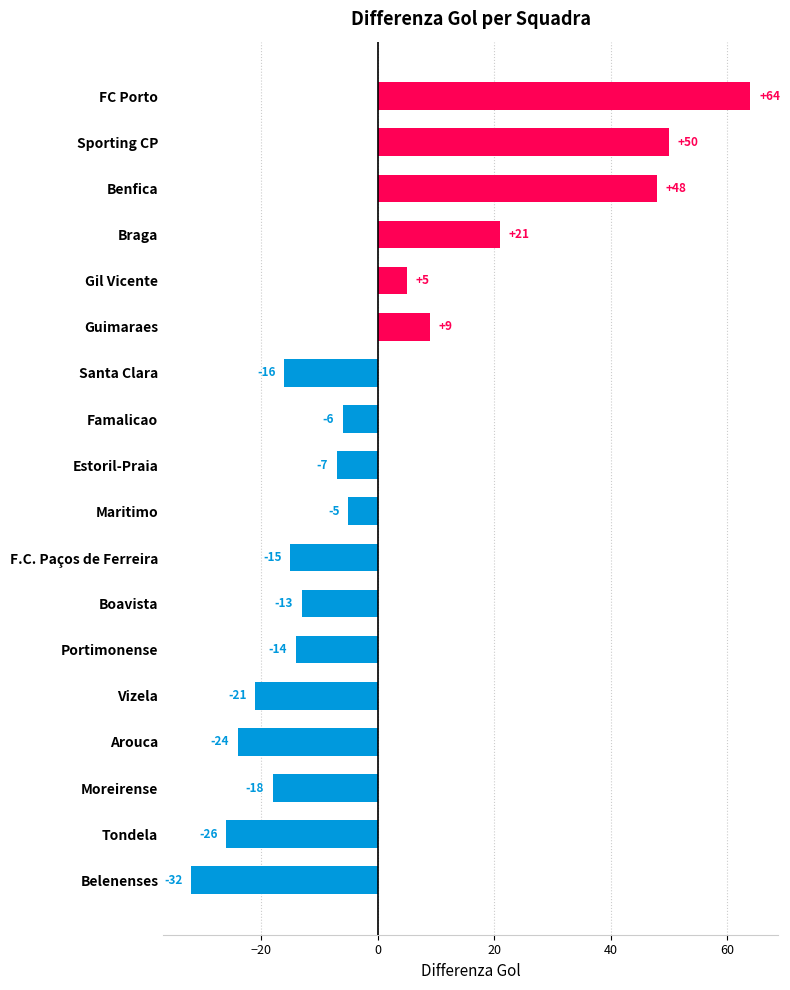

The value at Braga is 12. True or false?

False